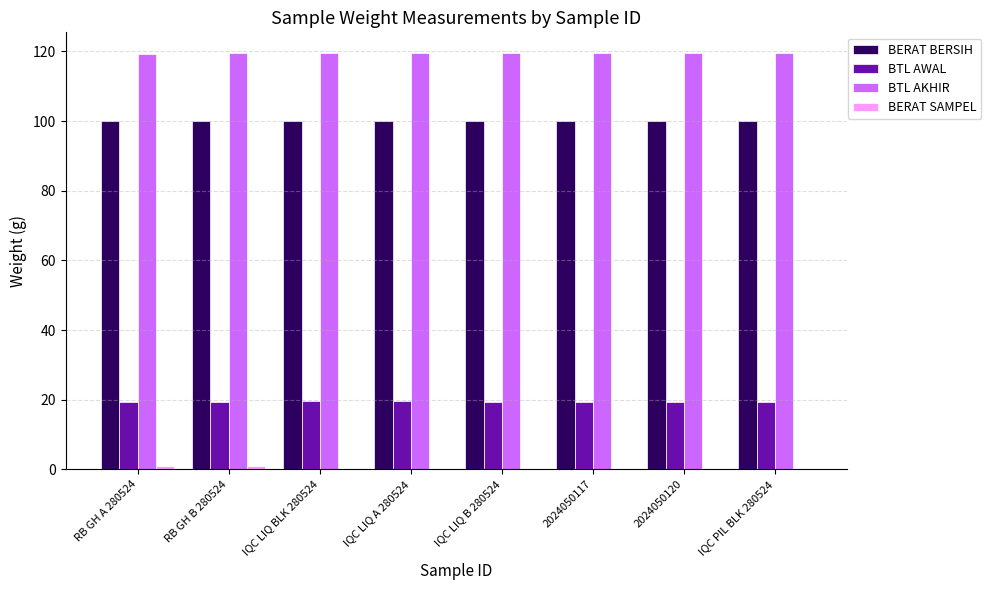

What is the sum of the BTL AWAL values at IQC LIQ A 280524 and IQC PIL BLK 280524?

38.9